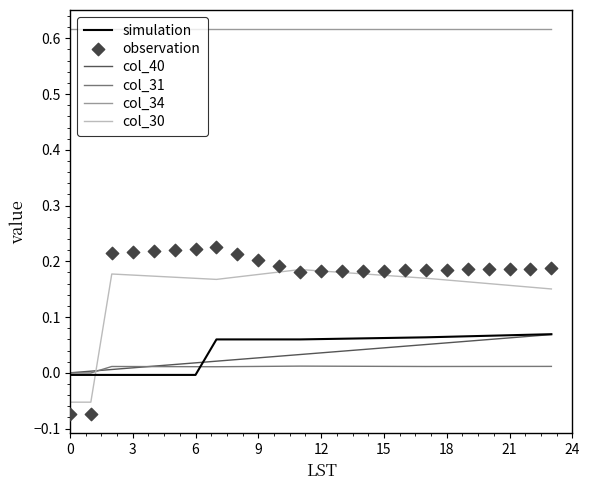

At which category is the sum across all series the highest?

23